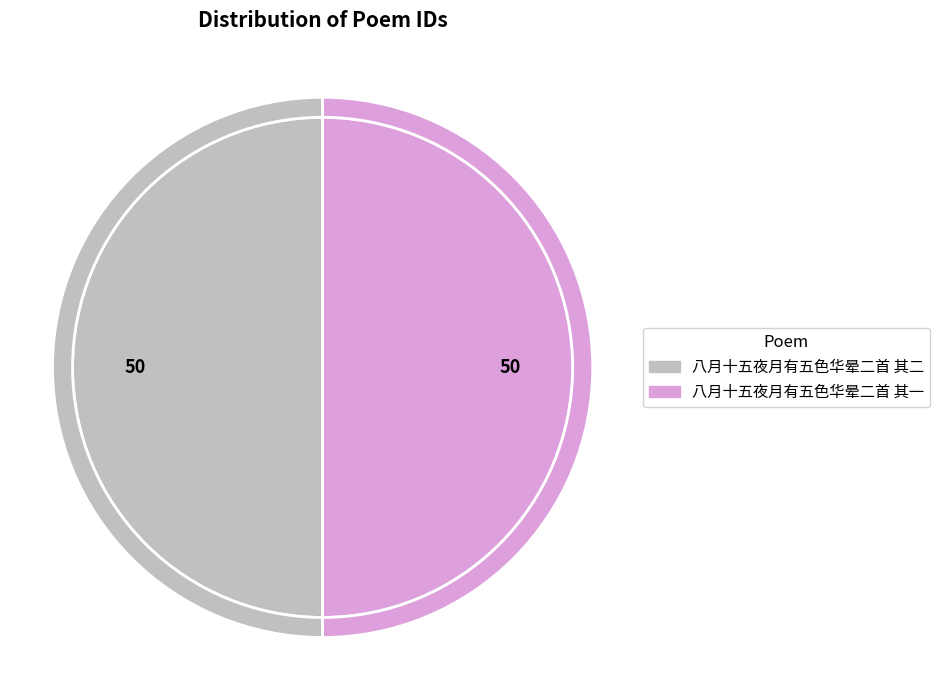

Rank the categories by value from lowest to highest.

八月十五夜月有五色华晕二首 其一, 八月十五夜月有五色华晕二首 其二